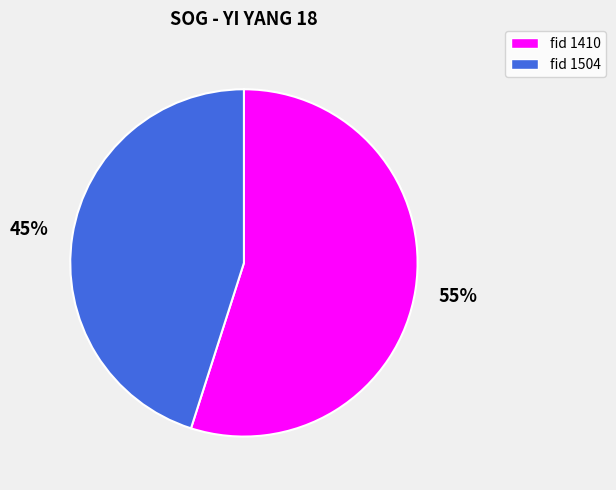

What percentage is the fid 1504 slice, to the nearest percent?

45%